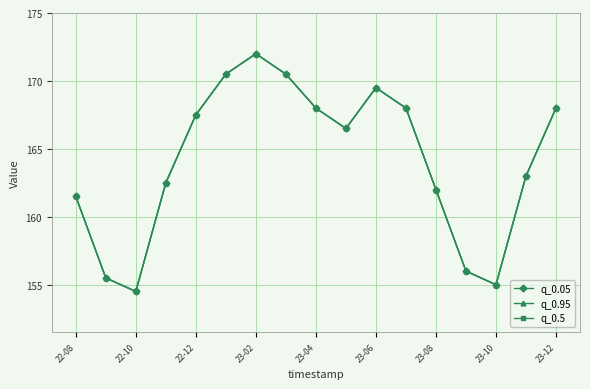

What is the difference between the maximum and minimum values in the q_0.95 series?

17.5